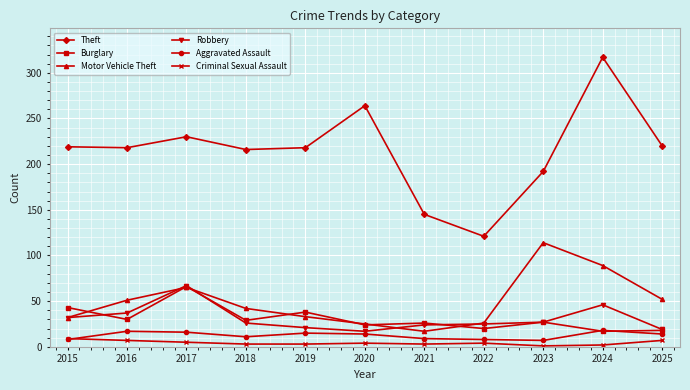

How many values in the Aggravated Assault series are below 14?

5